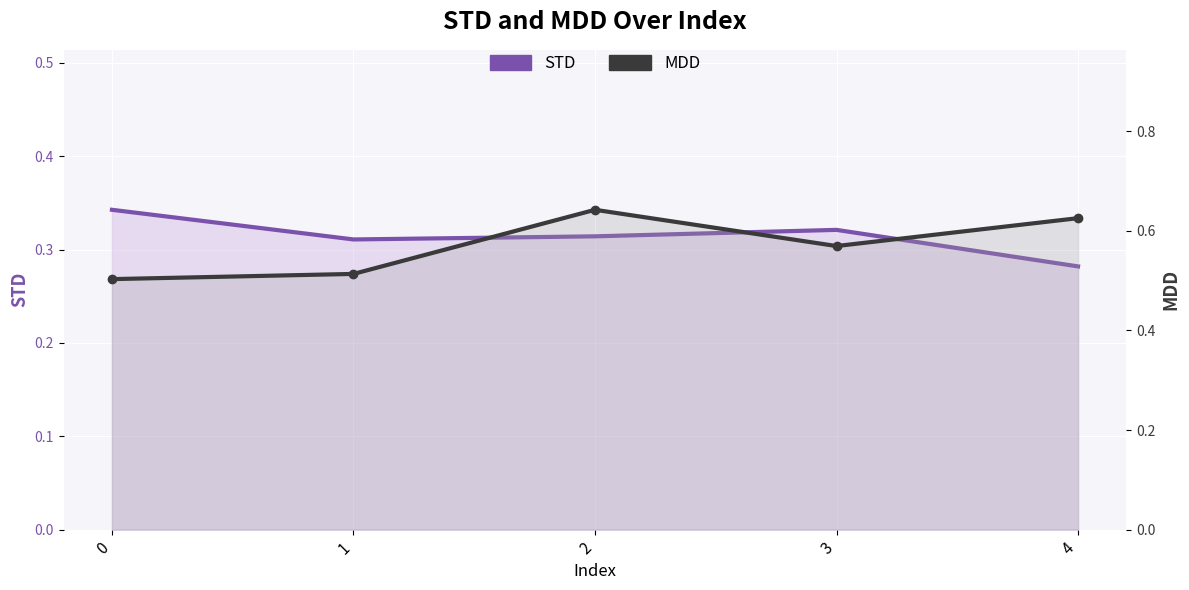

How many data points does each series have?

5